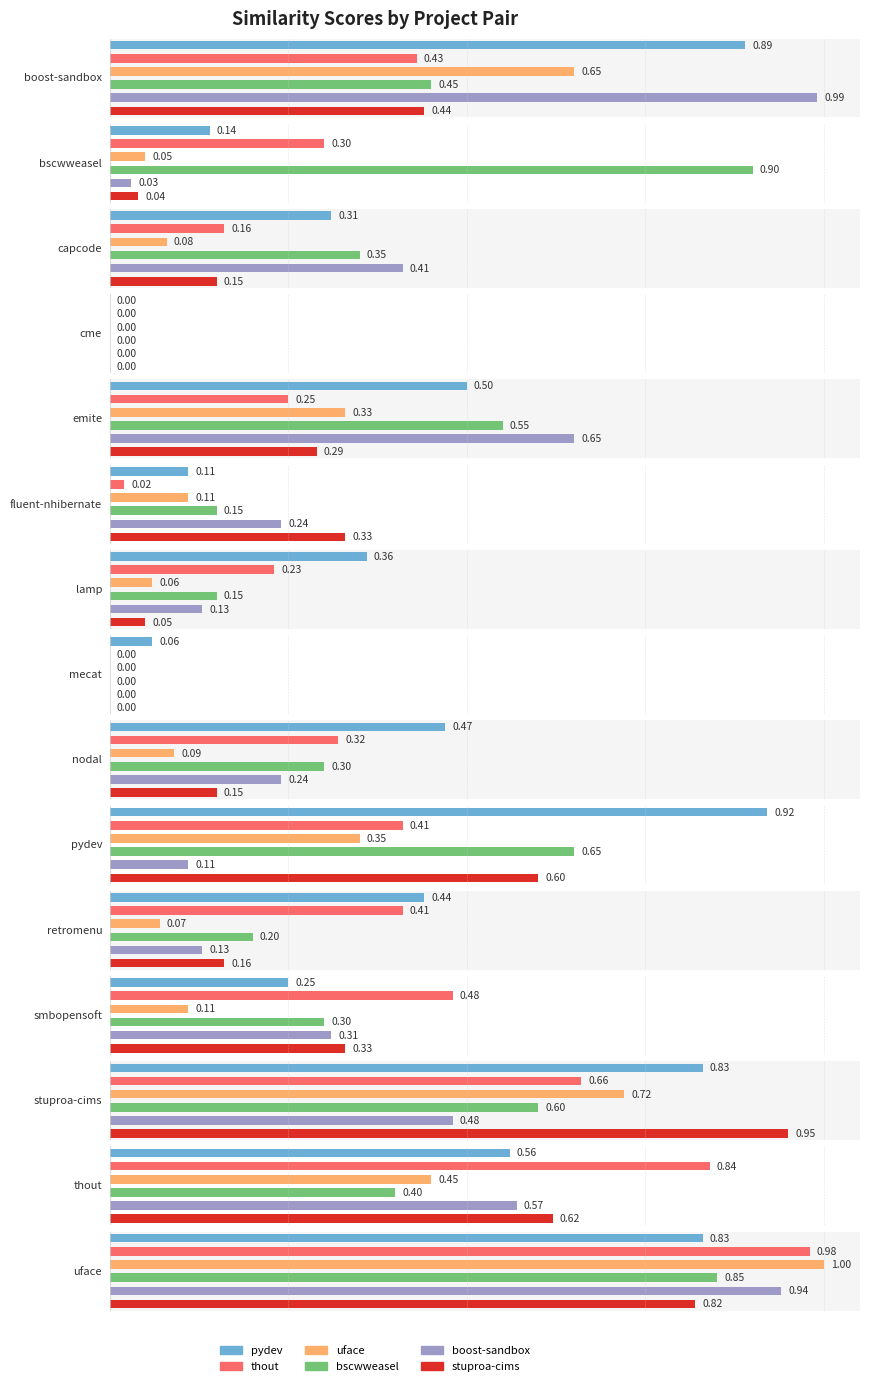

How many values in the uface.csv series exceed 0?

13